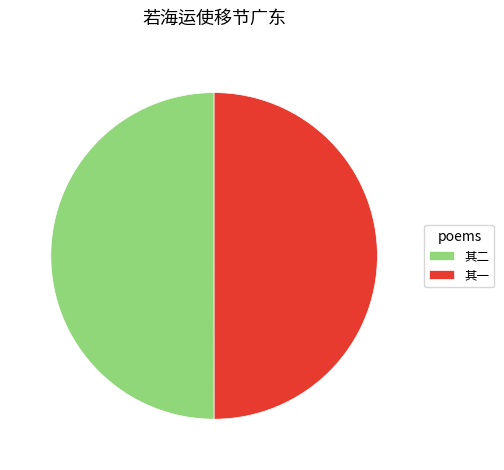

Do 其二 and 其一 together represent more than half of the pie?

Yes